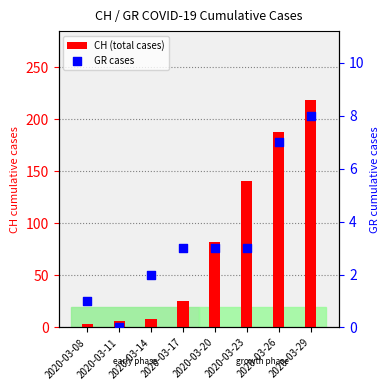

What is the total value across all series at 2020-03-08?

4